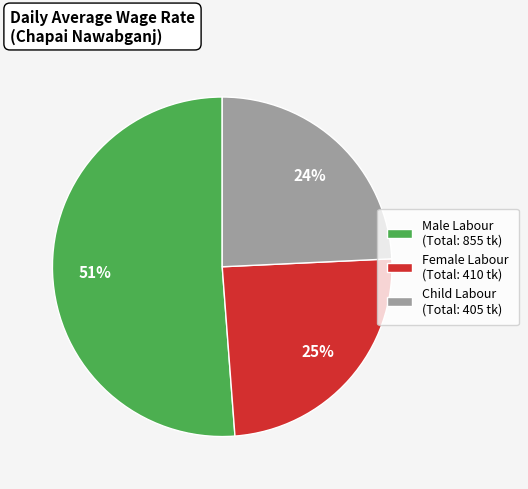

What is the largest slice in the pie chart?

Male Labour (Total: 855 tk)